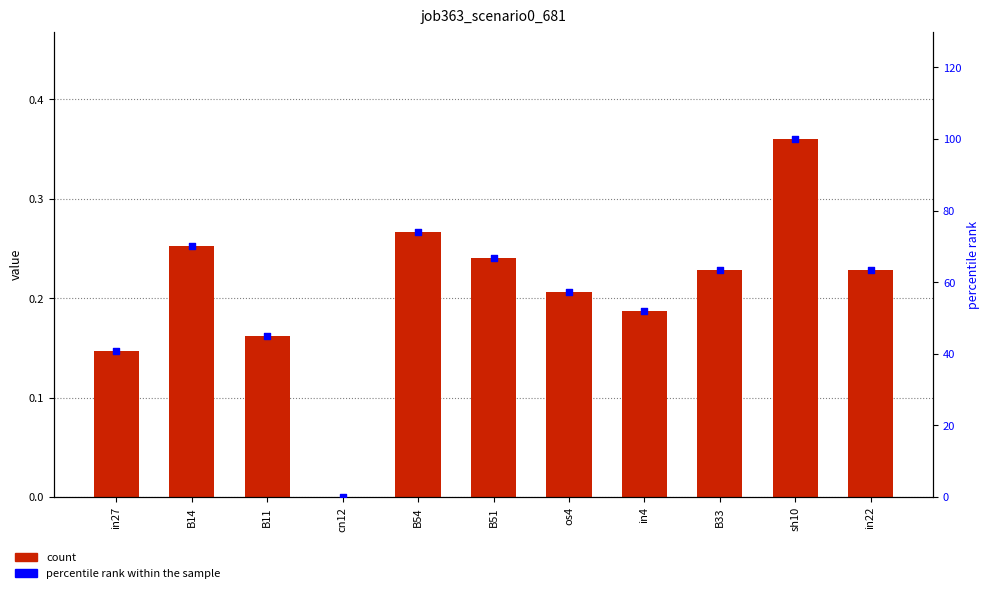

Which series has the largest Y range (max minus min)?

percentile rank within the sample